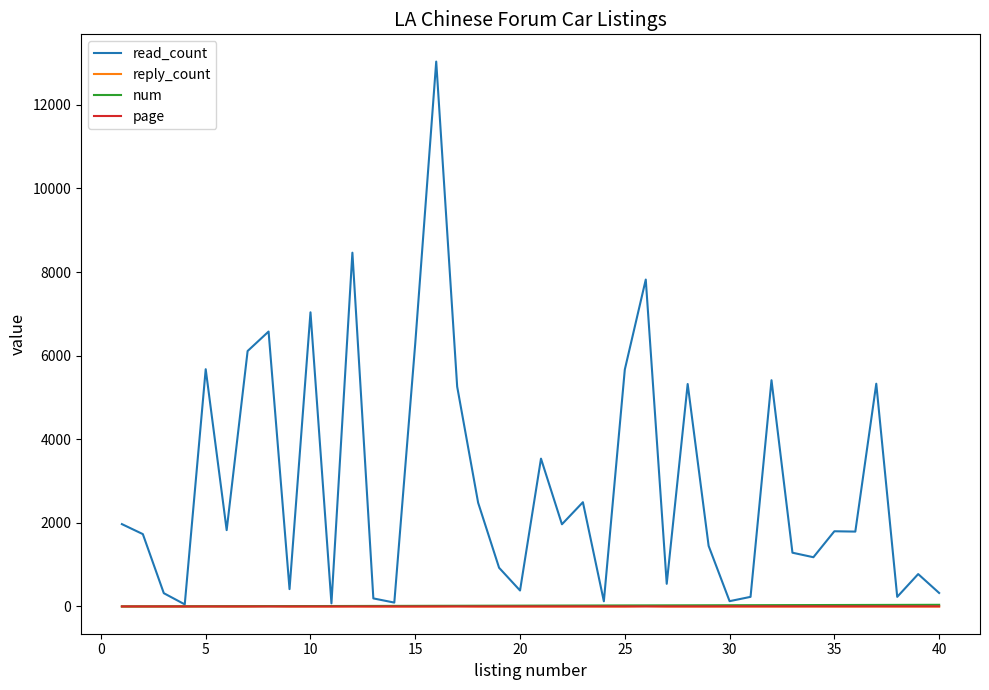

At how many categories does at least one series exceed 4226?

13